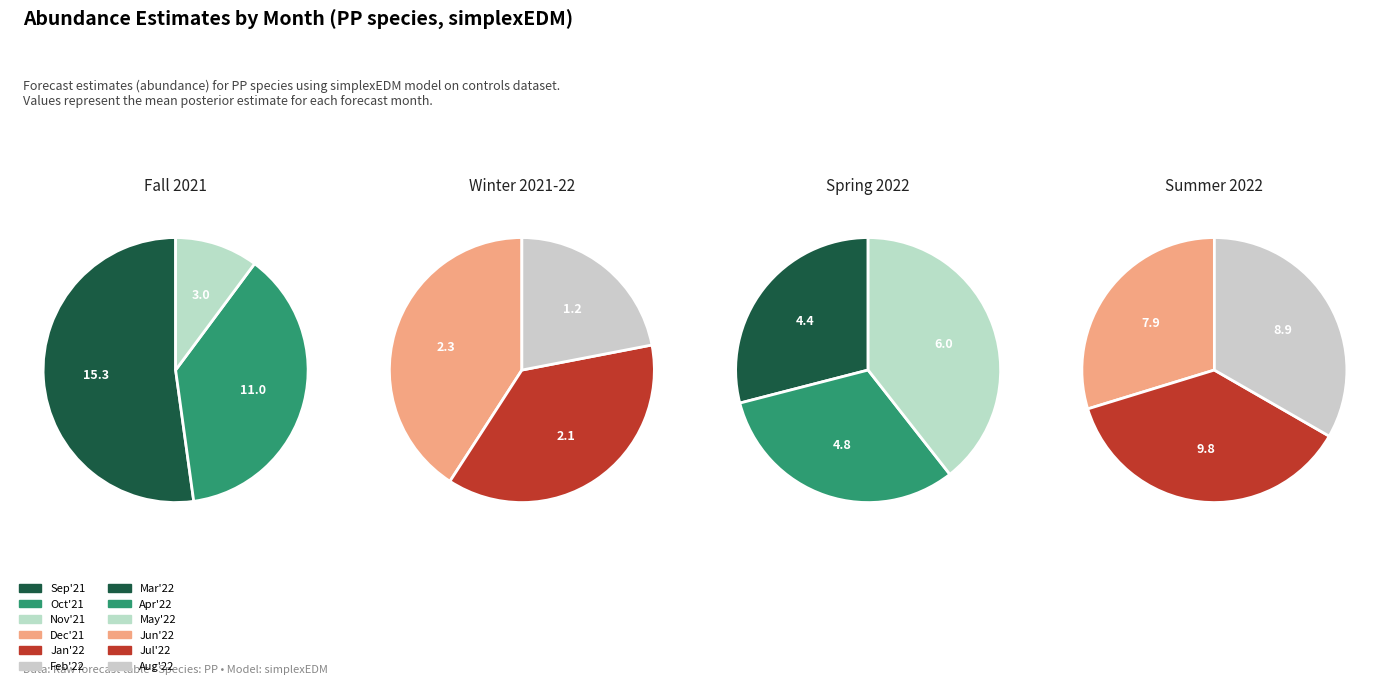

Does 8 account for over 50% of the chart?

No